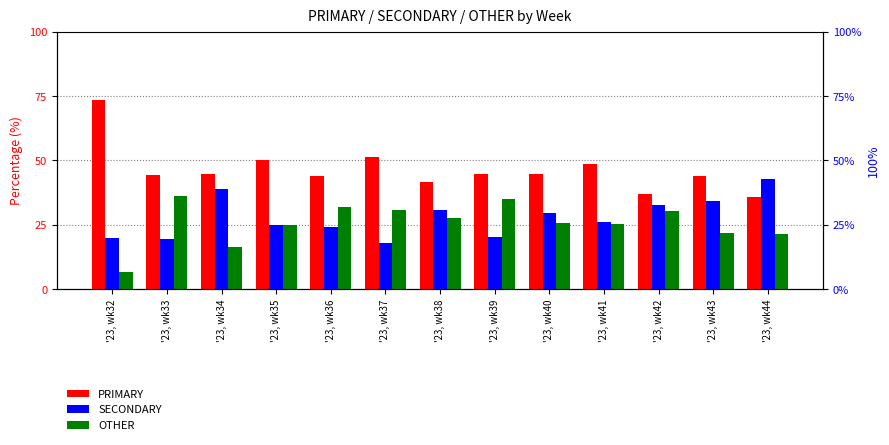

True or false: SECONDARY has a value of 17.5 at '23, wk34.

False